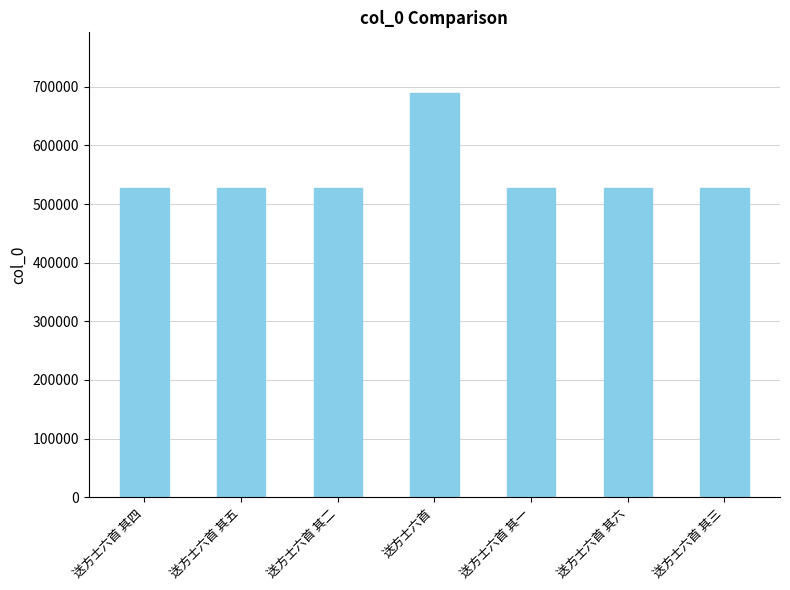

What is the approximate value at 送方士六首 其一, to the nearest 50?

526700